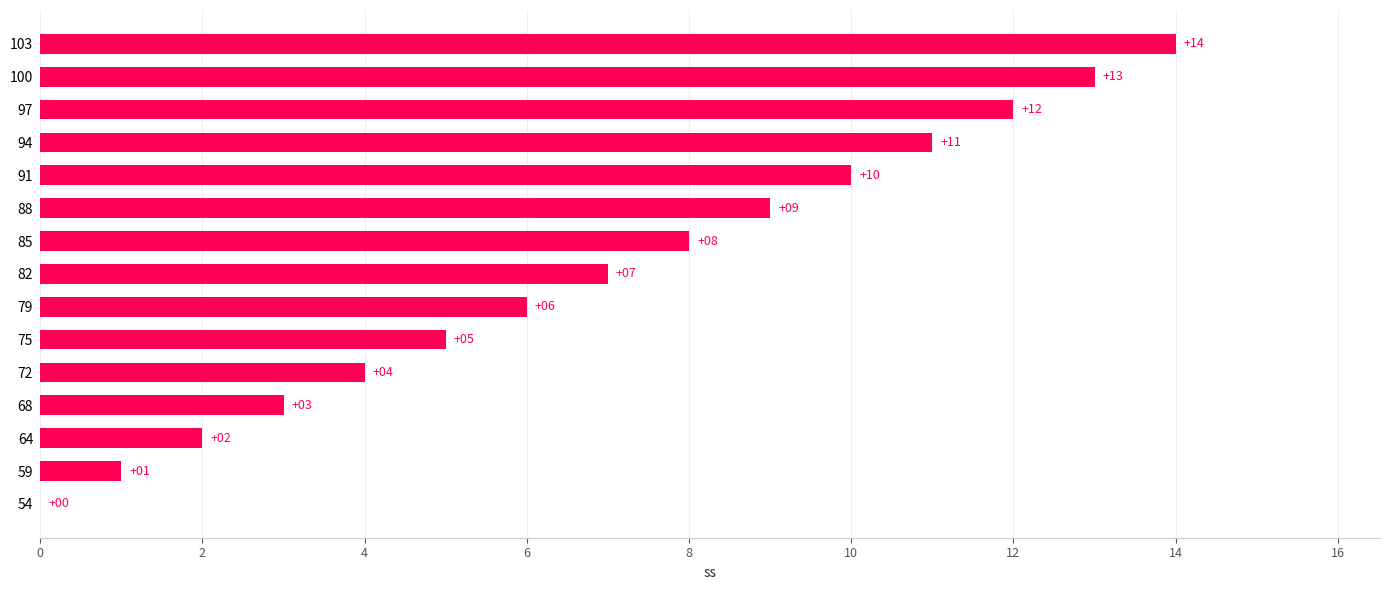

Where is the data nearest to the value 7?

82